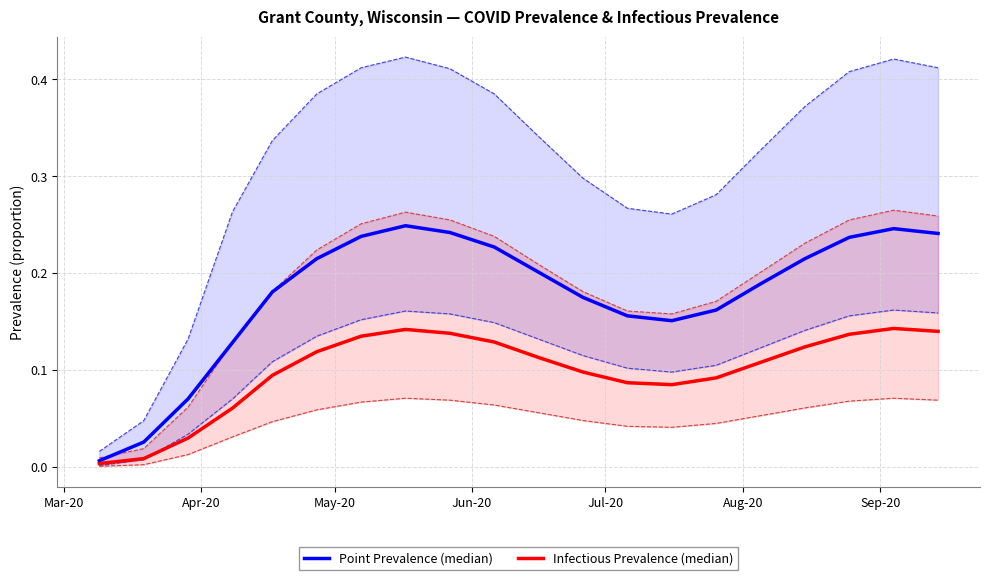

In Point Prevalence (median), how many points are higher than both neighbors (excluding endpoints)?

2